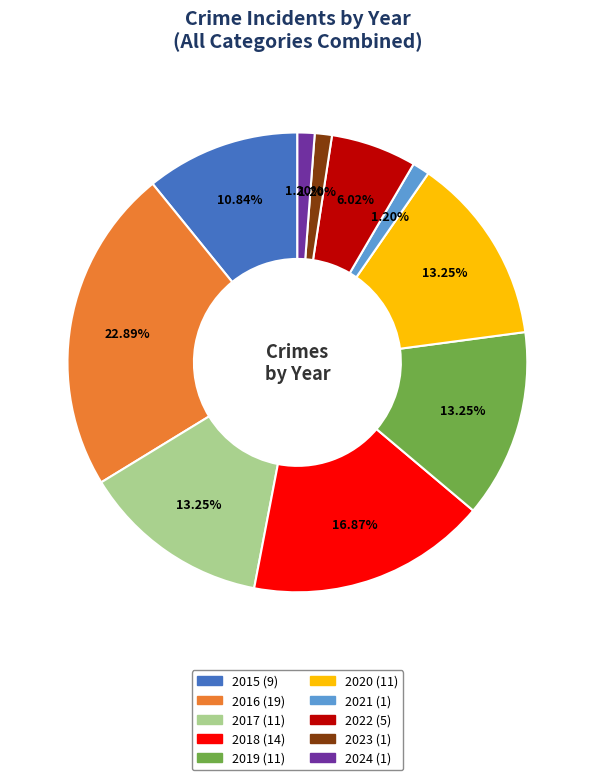

To the nearest percent, what is the average slice percentage?

10%